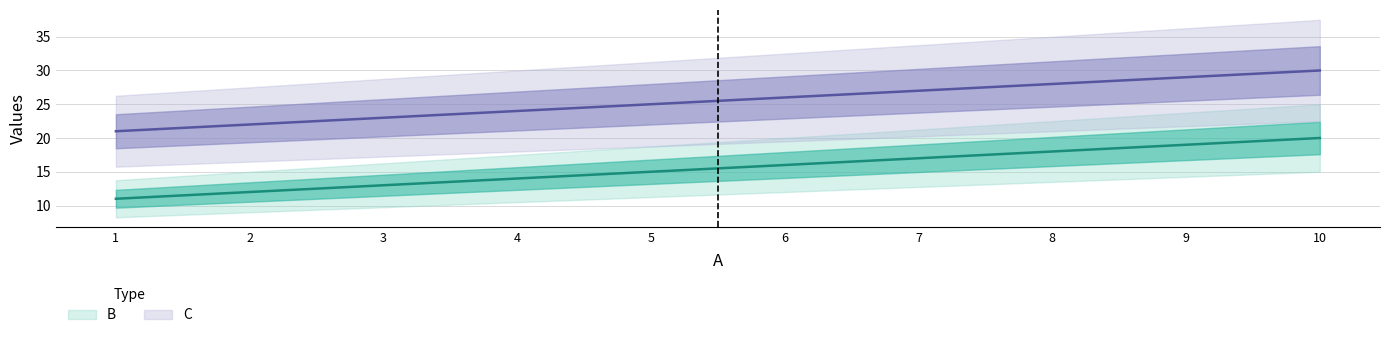

How many data points in C are above 26?

4